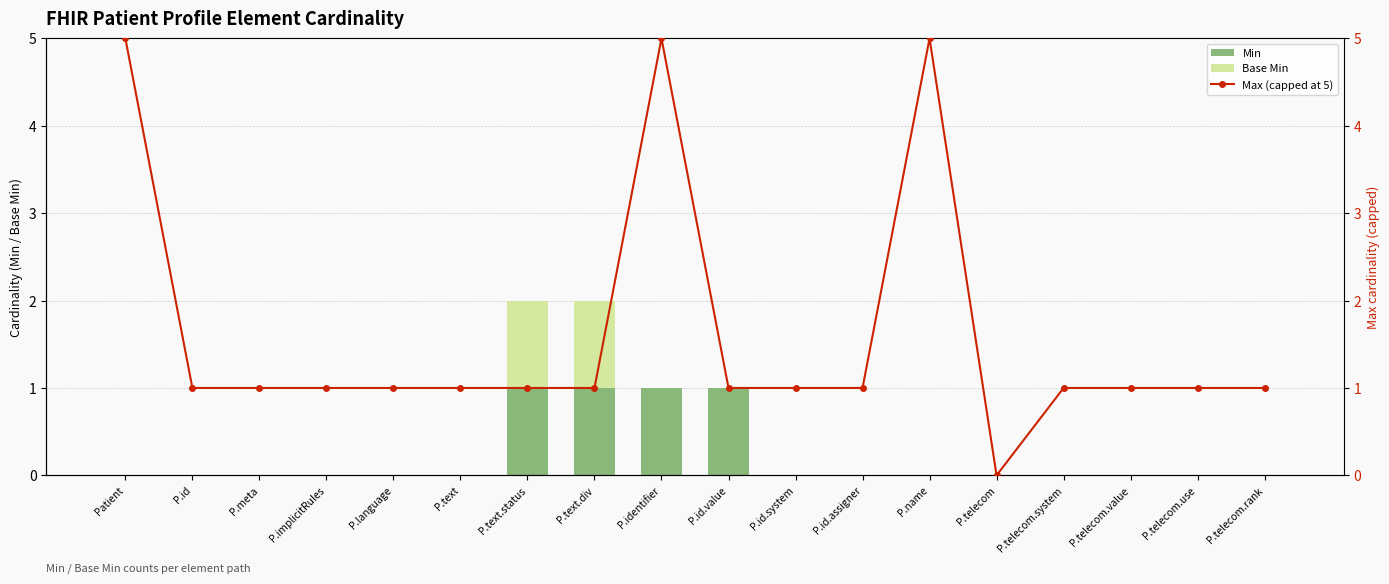

What are all the series names shown in the legend?

Min, Base Min, Max (capped at 5)